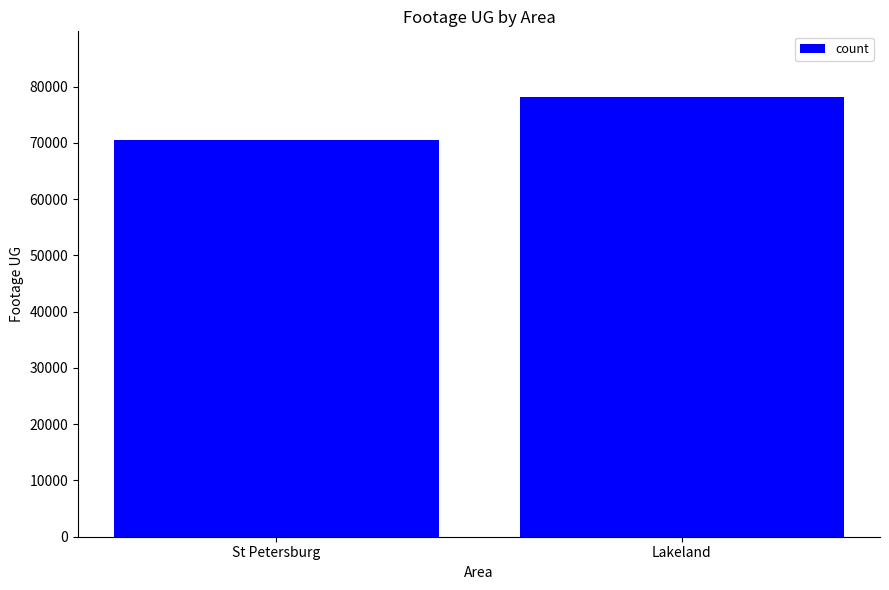

What is the sum of all values?

148564